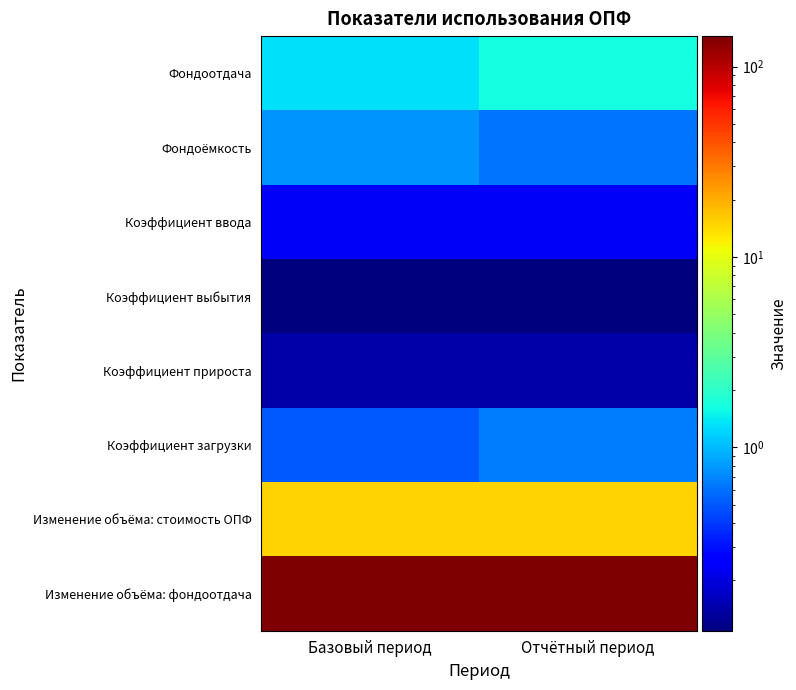

Reading left to right, extract all data points from this chart.

Фондоотдача: Базовый период=1.3	Отчётный период=1.6
Фондоёмкость: Базовый период=0.8	Отчётный период=0.6
Коэффициент ввода: Базовый период=0.2	Отчётный период=0.2
Коэффициент выбытия: Базовый период=0.1	Отчётный период=0.1
Коэффициент прироста: Базовый период=0.1	Отчётный период=0.1
Коэффициент загрузки: Базовый период=0.5	Отчётный период=0.7
Изменение объёма: стоимость ОПФ: Базовый период=15.1	Отчётный период=15.1
Изменение объёма: фондоотдача: Базовый период=144.9	Отчётный период=144.9